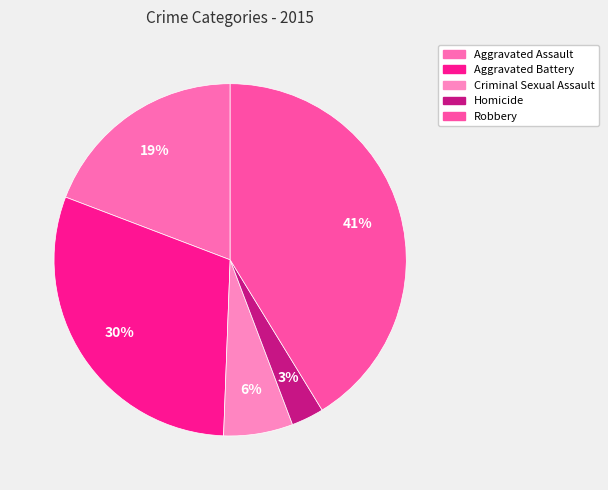

The Criminal Sexual Assault slice represents 6% of the pie. True or false?

True